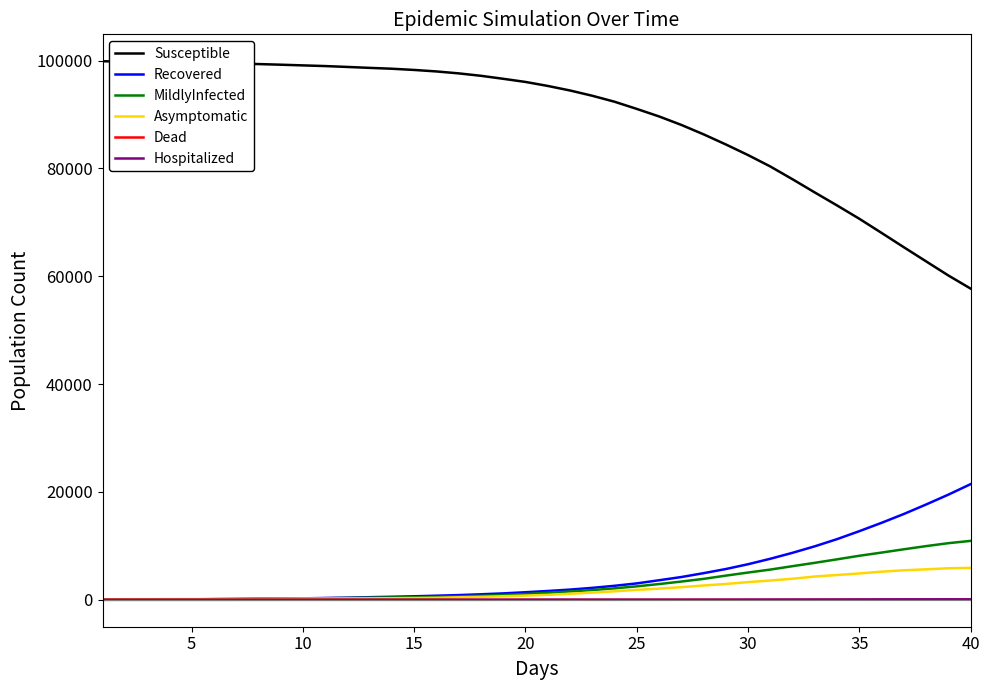

What is the highest value of the Asymptomatic series?

5919